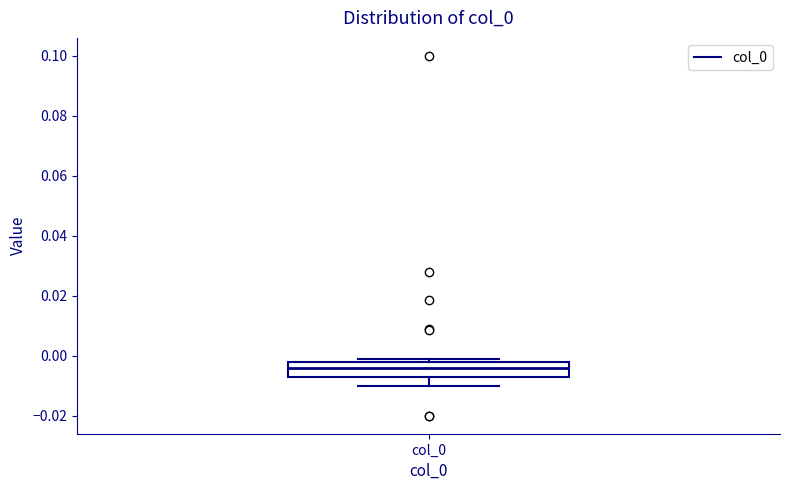

Read this box plot against the y-axis: the position of the median line, the range covered by the box, and the ends of both whiskers. The values are not printed on the chart, so give them approximately, as read against the axis.

median -0.004, box -0.006 to -0.002, whiskers -0.010 to 0.000